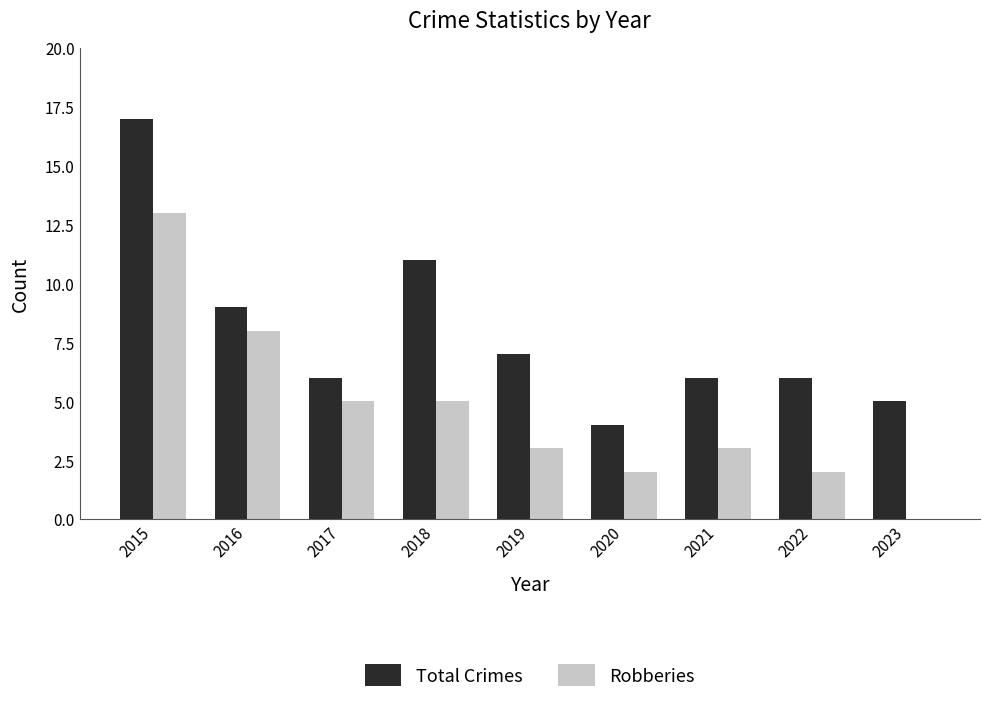

Reading left to right, list all the values displayed in this chart.

Total Crimes: 2015=17	2016=9	2017=6	2018=11	2019=7	2020=4	2021=6	2022=6	2023=5
Robberies: 2015=13	2016=8	2017=5	2018=5	2019=3	2020=2	2021=3	2022=2	2023=0